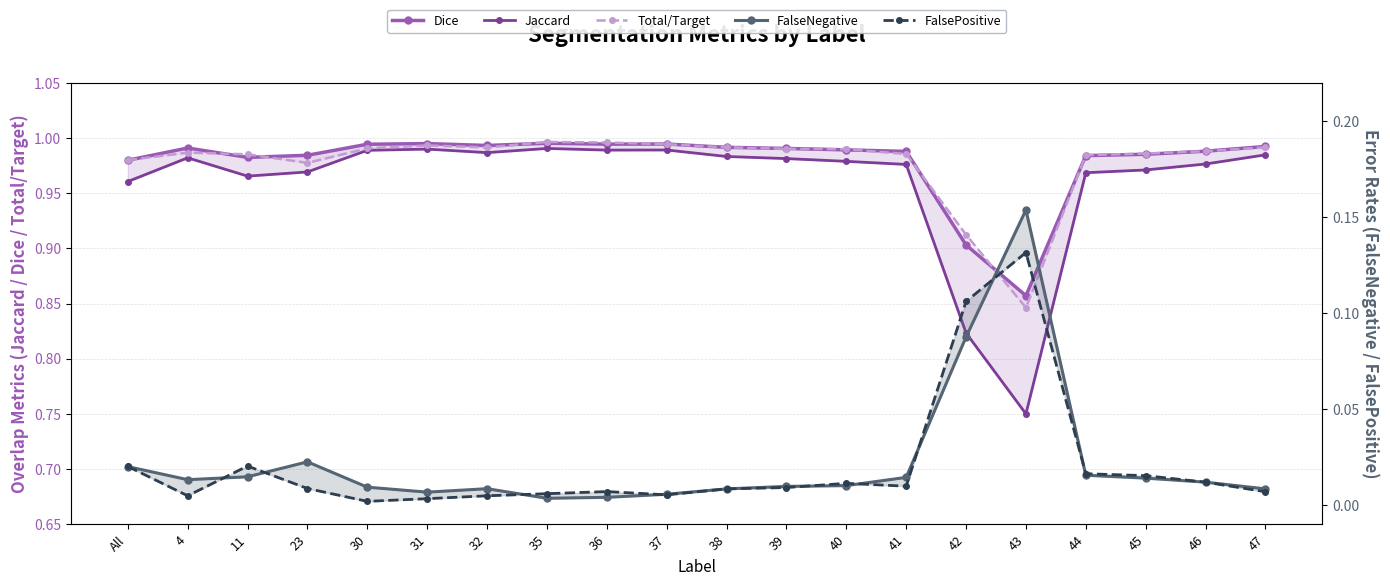

What is the difference between the second highest and minimum values in the Dice series?

0.1